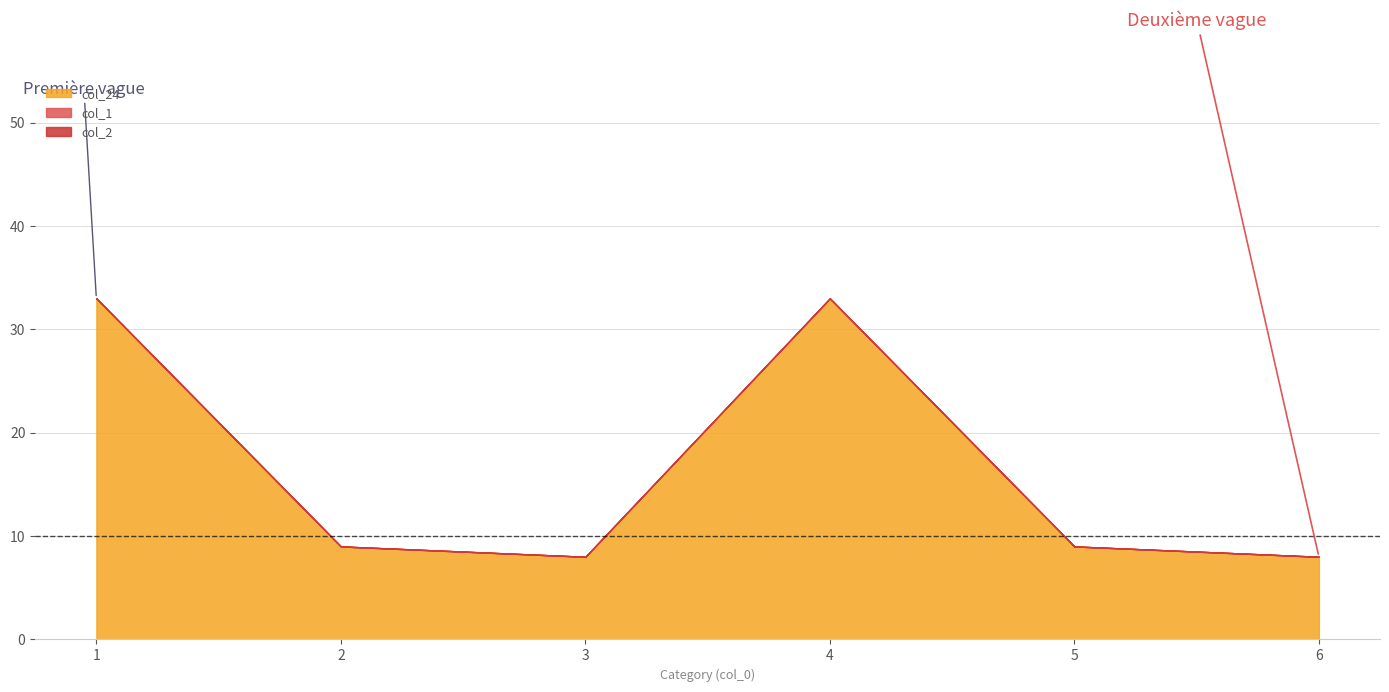

At which category is the sum across all series the highest?

1